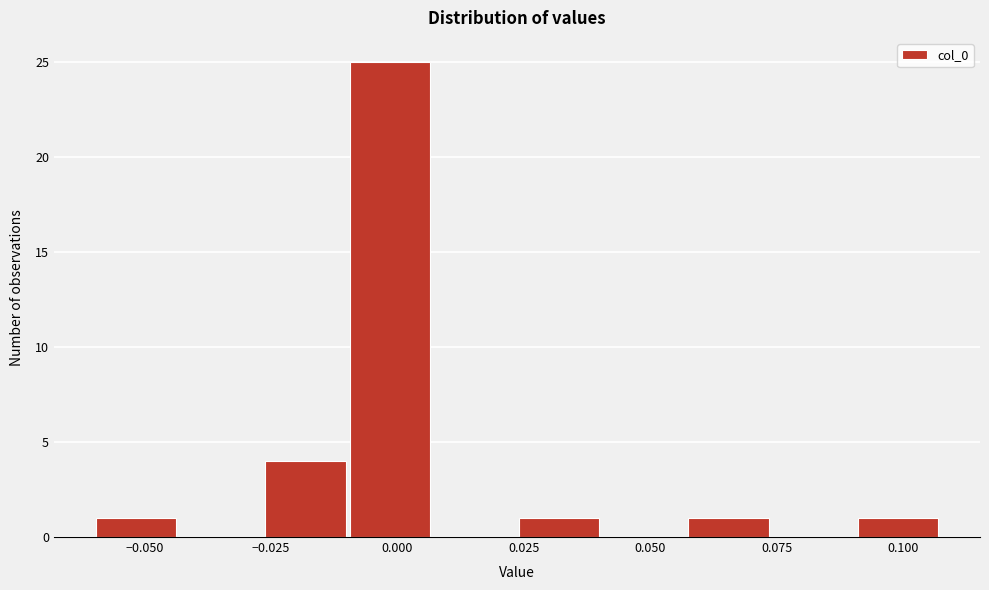

Read against the x-axis, roughly where is the centre of the tallest bar?

0.000